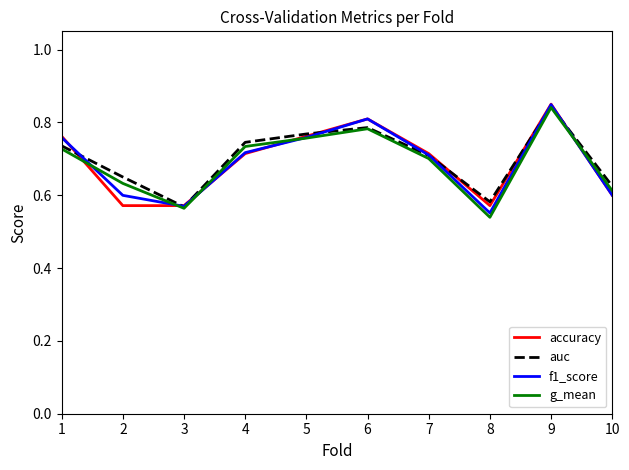

True or false: auc has a value of 0.8 at 8.

False